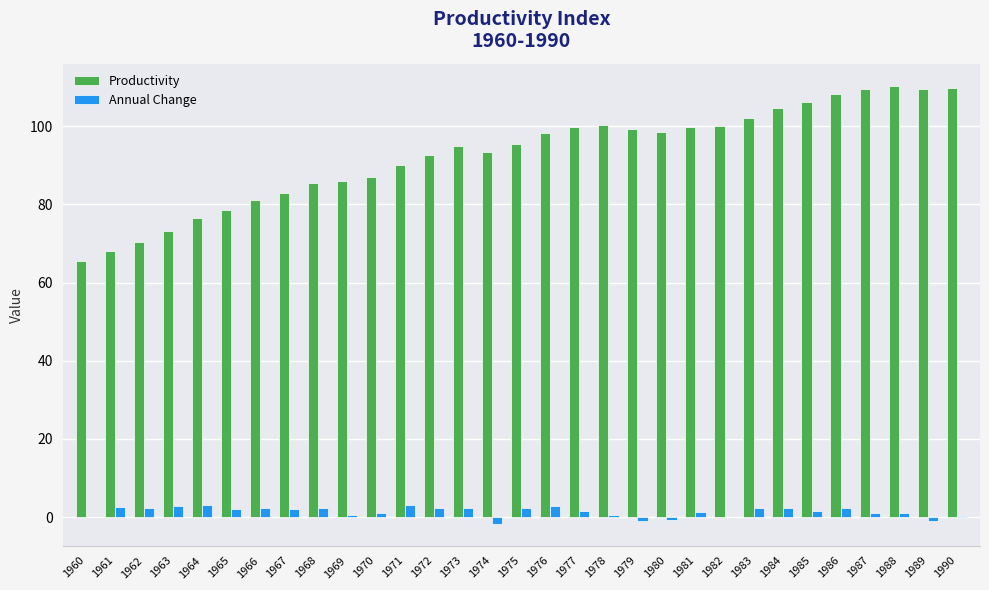

What is the average value of the Annual Change series?

1.4